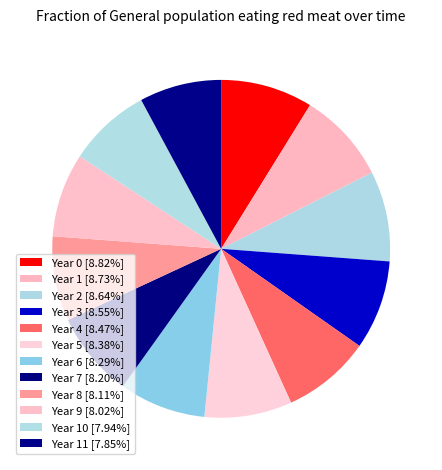

Does any single category account for the majority?

No